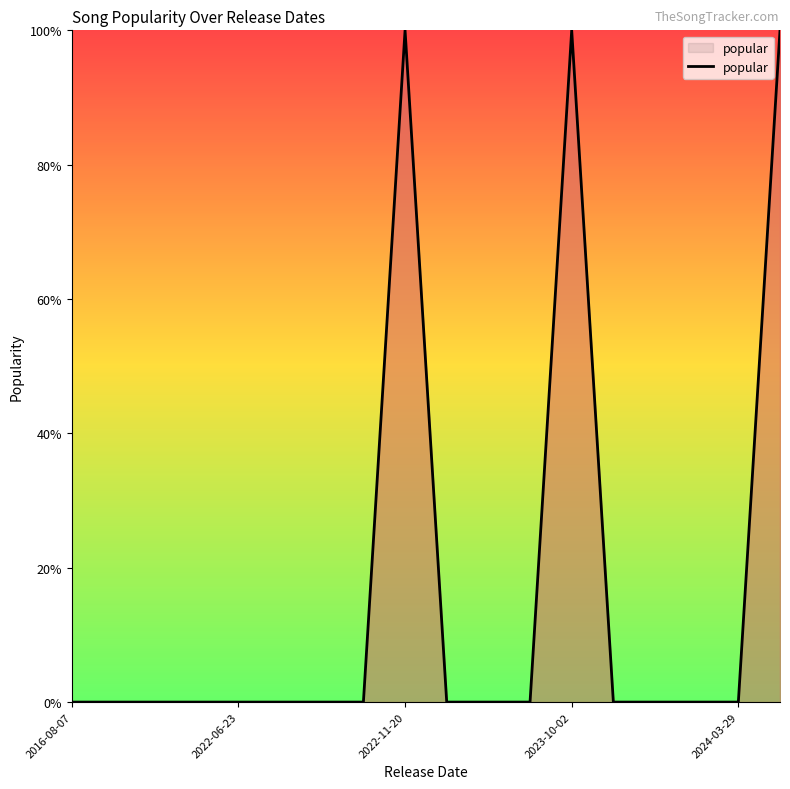

What is the difference between the maximum and minimum values?

1